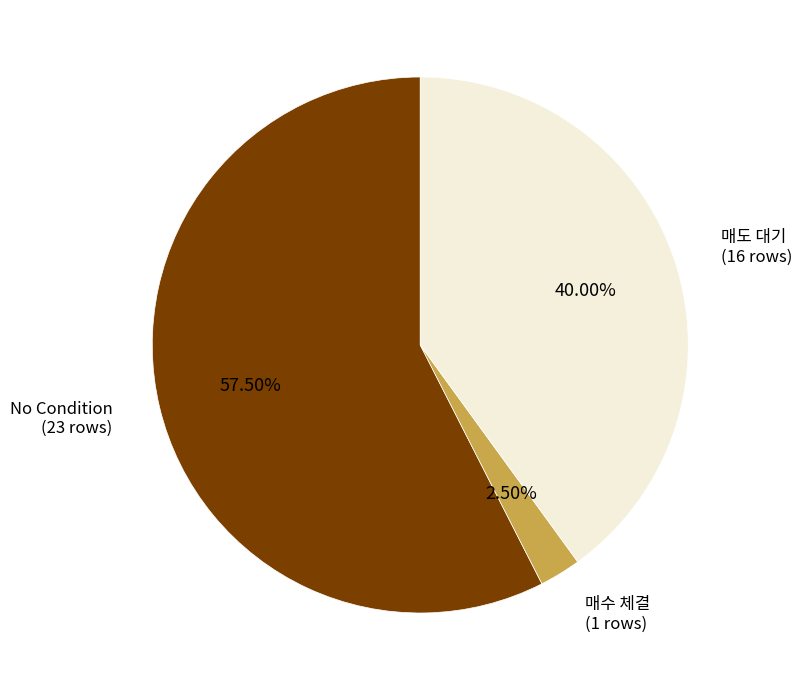

How many slices are in this pie chart?

3